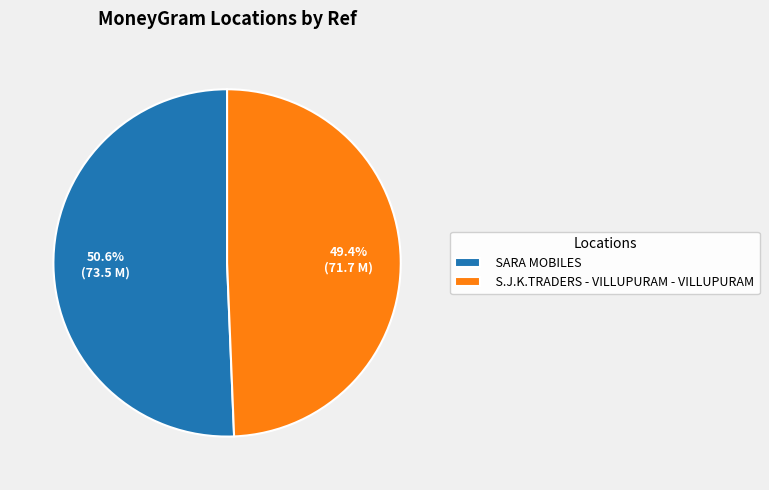

Which category has the smallest portion of the pie?

S.J.K.TRADERS - VILLUPURAM - VILLUPURAM